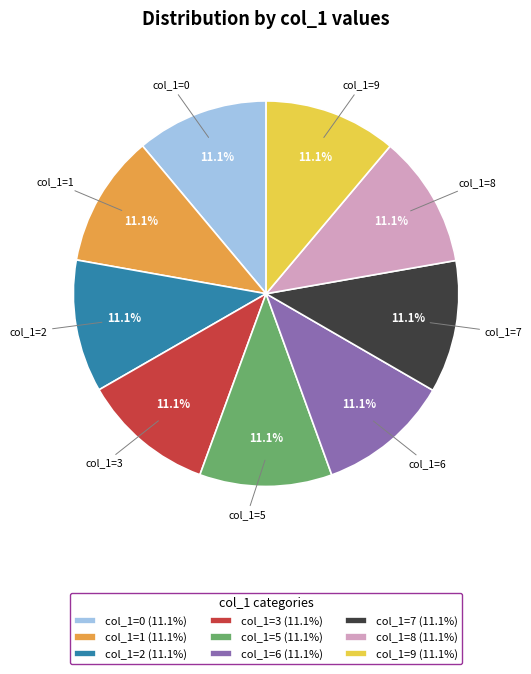

Approximately how many times larger is the value at col_1=6 (11.1%) compared to col_1=7 (11.1%)?

1.0